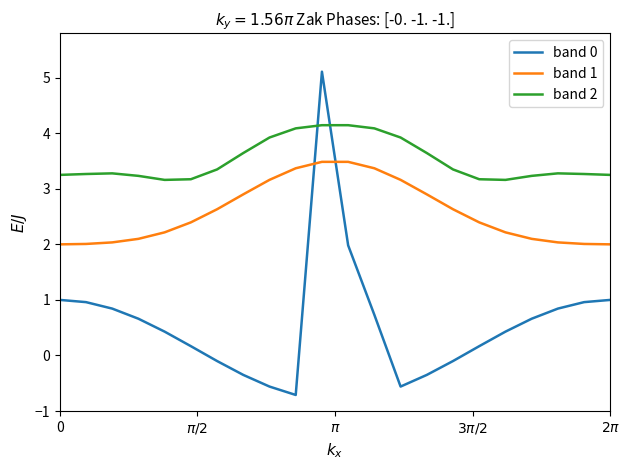

Which series has the largest range (max minus min)?

band 0